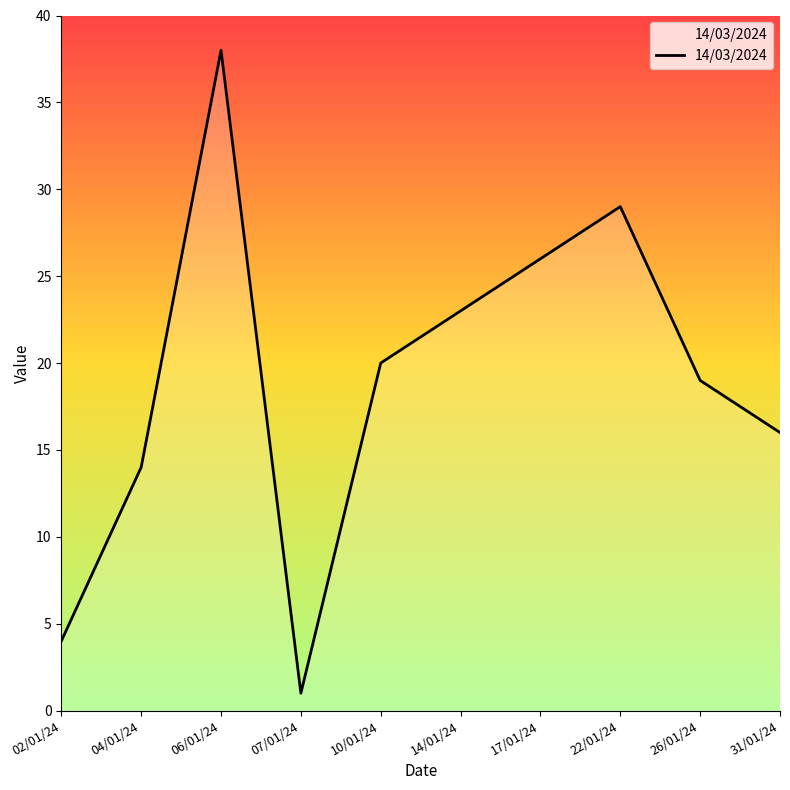

What is the approximate value at 02/01/24?

4